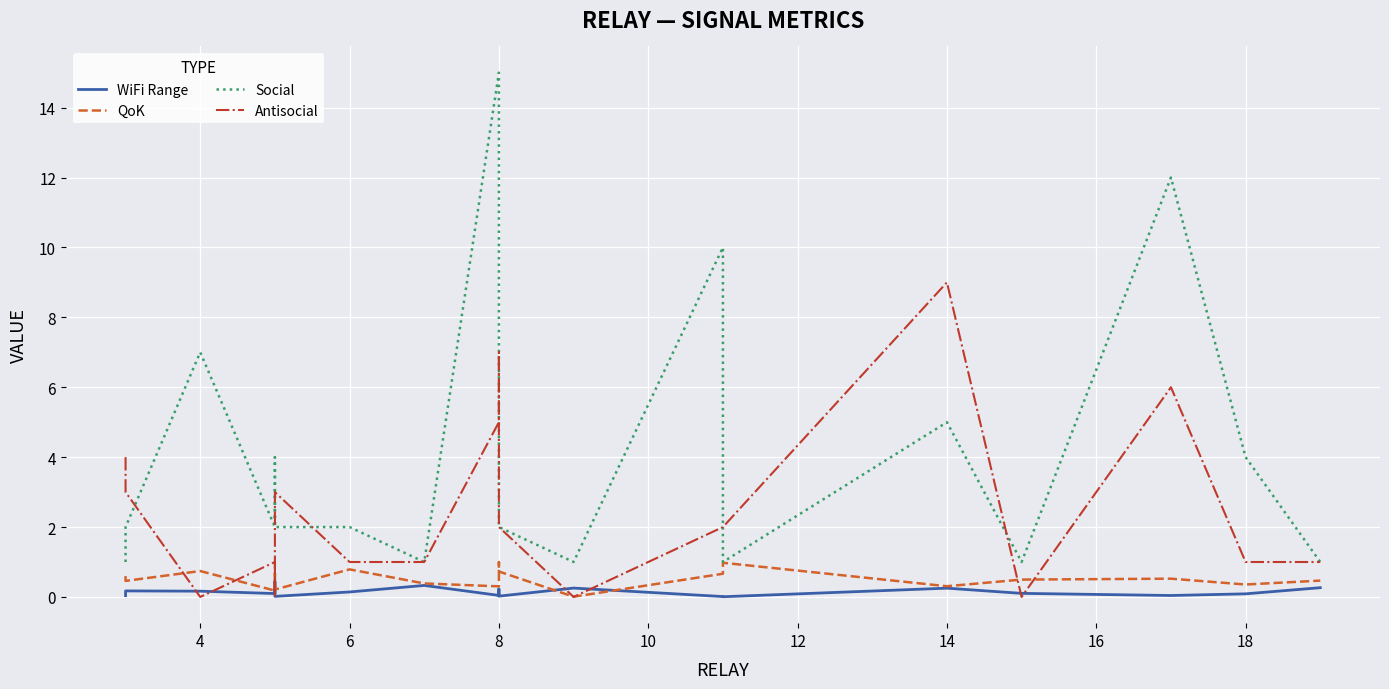

Reading left to right, list all the values displayed in this chart.

WiFi Range: 0.0	0.2	0.2	0.1	0.2	0.4	0.0	0.1	0.3	0.0	0.2	0.0	0.3	0.0	0.0	0.3	0.1	0.0	0.1	0.3
QoK: 0.6	0.5	0.7	0.2	0.7	0.5	0.2	0.8	0.4	0.3	1.0	0.7	0.0	0.7	1.0	0.3	0.5	0.5	0.4	0.5
Social: 1.0	2.0	7.0	2.0	3.0	4.0	2.0	2.0	1.0	15.0	8.0	2.0	1.0	10.0	1.0	5.0	1.0	12.0	4.0	1.0
Antisocial: 4.0	3.0	0.0	1.0	1.0	0.0	3.0	1.0	1.0	5.0	7.0	2.0	0.0	2.0	2.0	9.0	0.0	6.0	1.0	1.0